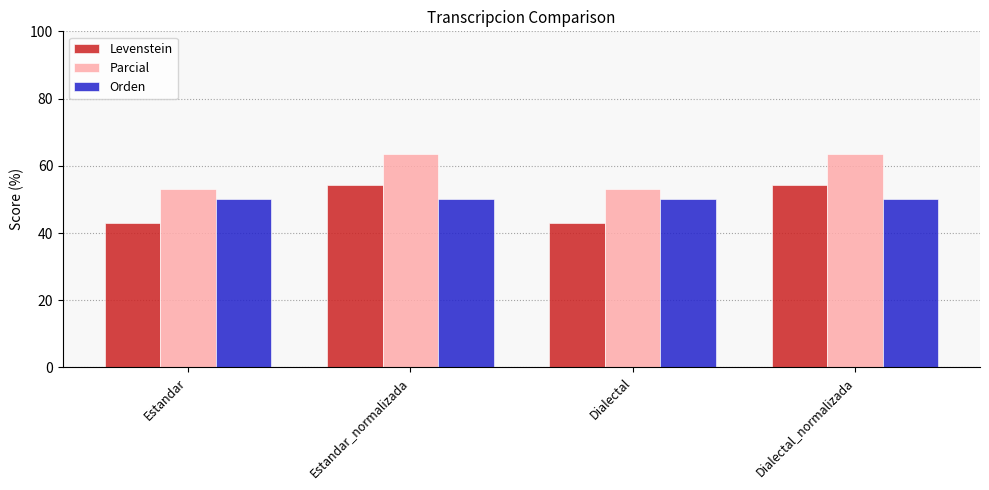

Rank the series by their average value, from highest to lowest.

Parcial, Orden, Levenstein